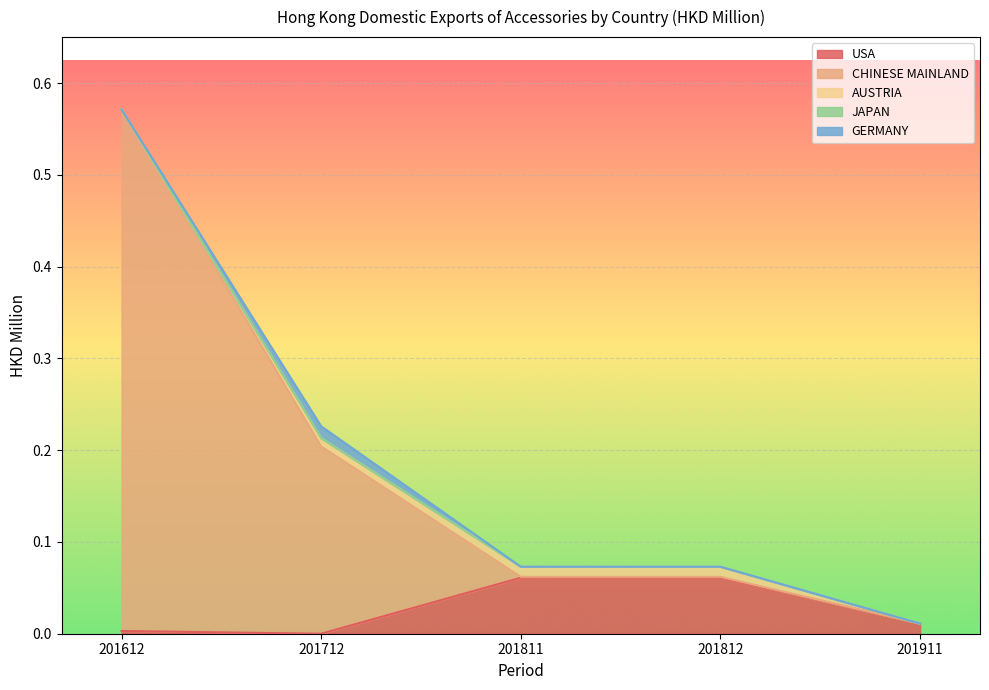

Which series has the largest total across all categories?

CHINESE MAINLAND